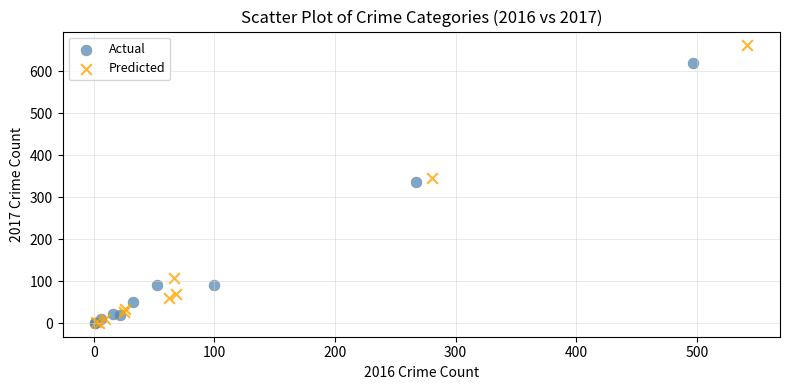

Which series contains the highest Y value?

Predicted